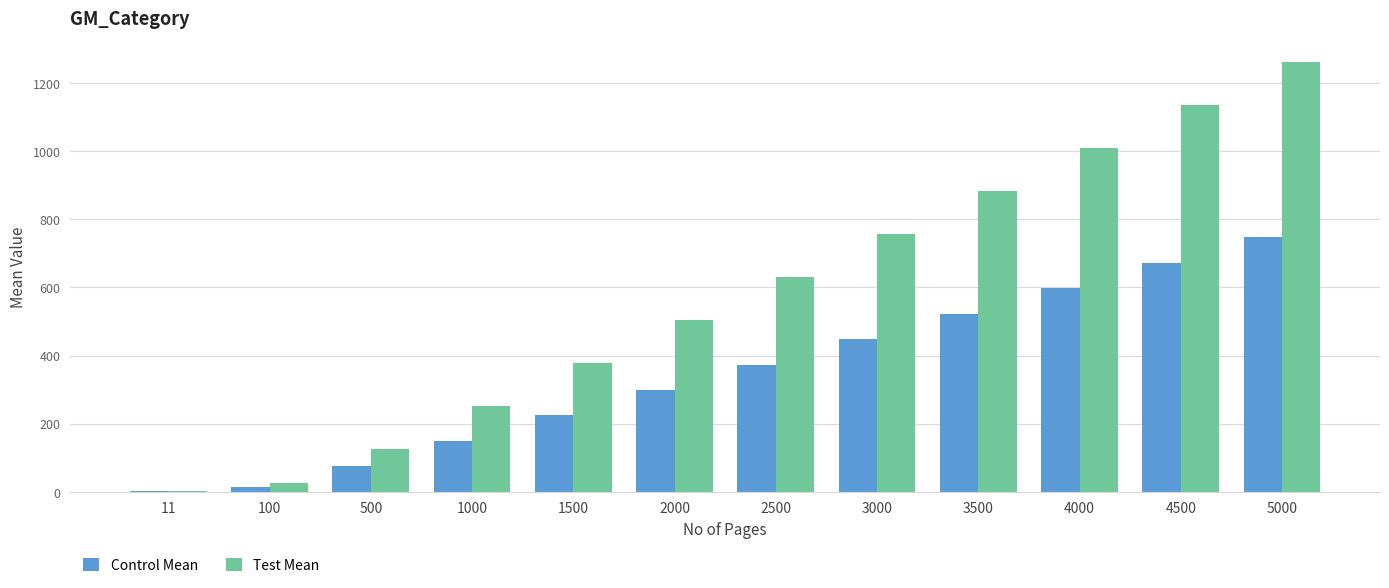

Which series has the largest range (max minus min)?

Test Mean